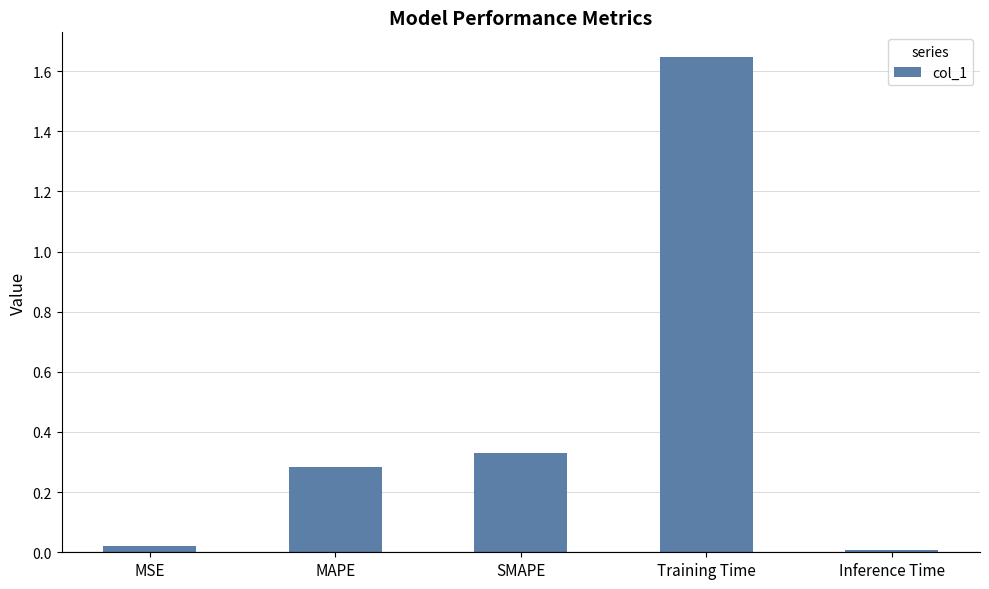

Rank the categories by value from lowest to highest.

Inference Time, MSE, MAPE, SMAPE, Training Time